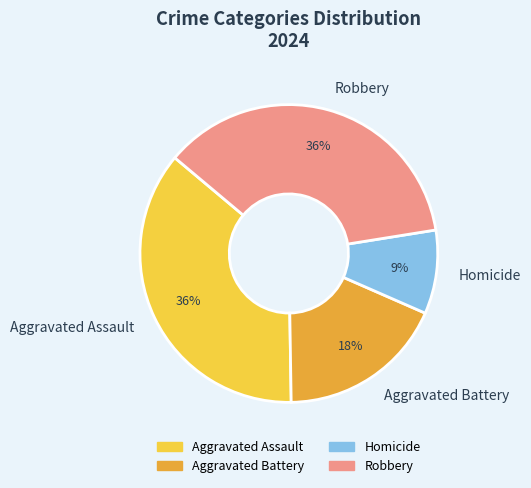

What is the smallest slice in the pie chart?

Homicide